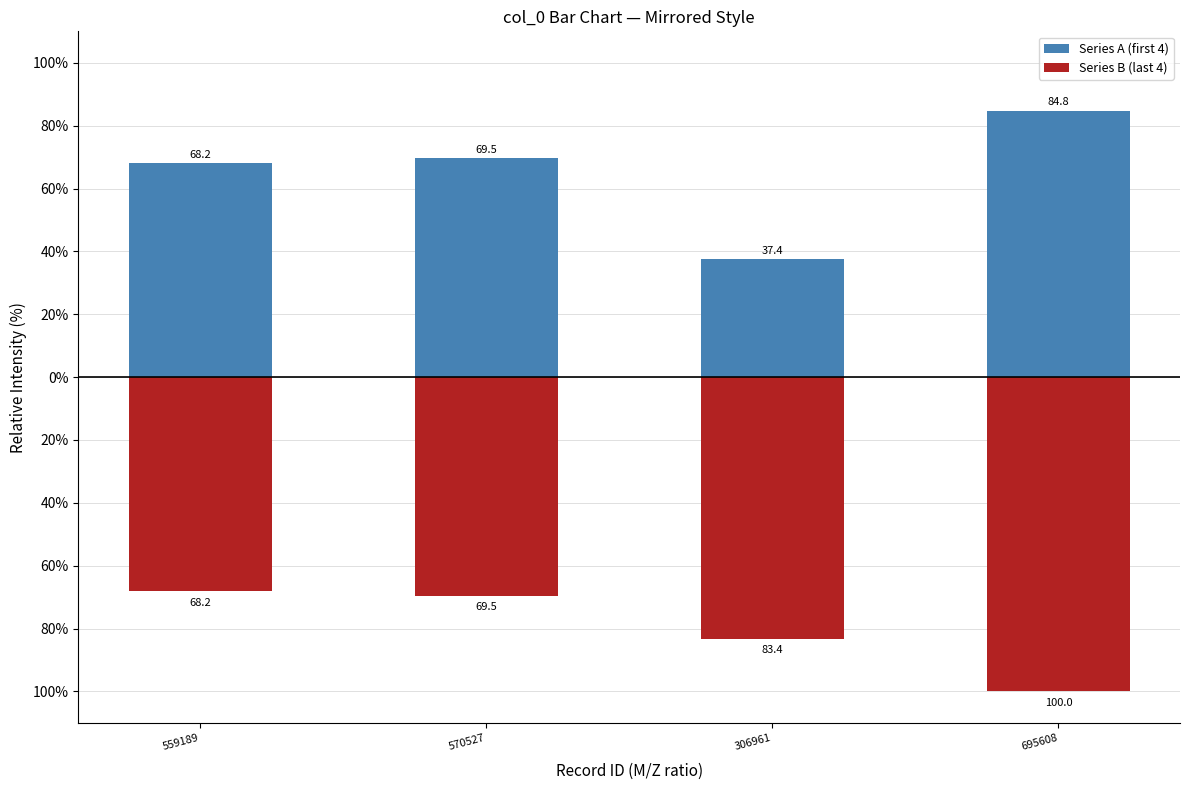

Between 559189 and 695608, which series saw the biggest shift?

Series B (last 4)